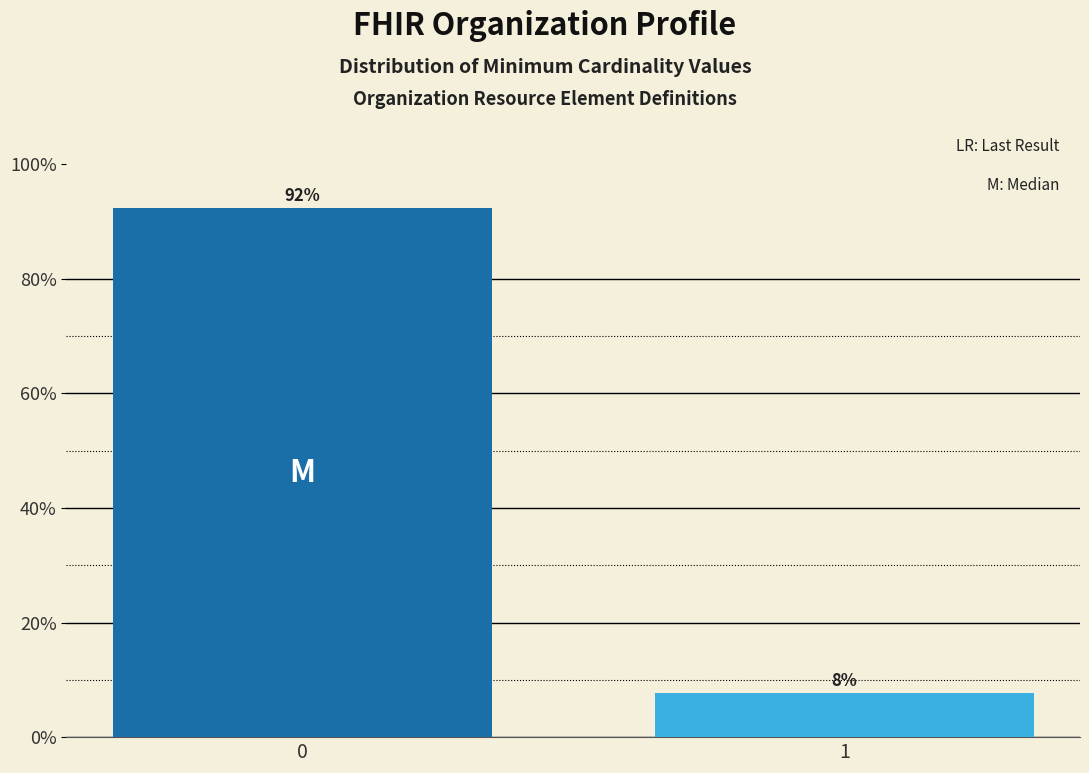

Read the value at 1.

7.7